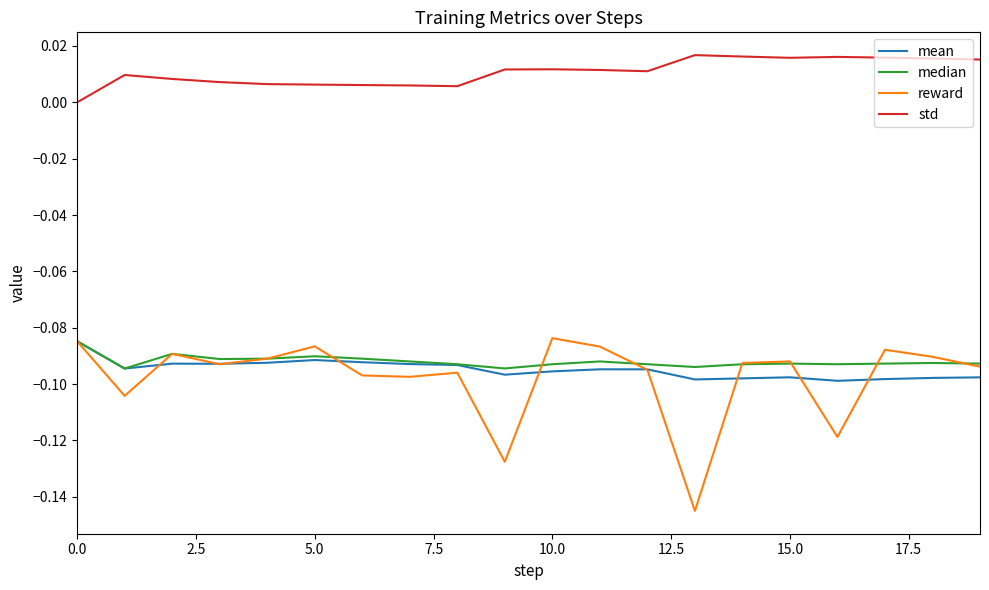

Which series has the widest spread of values?

reward